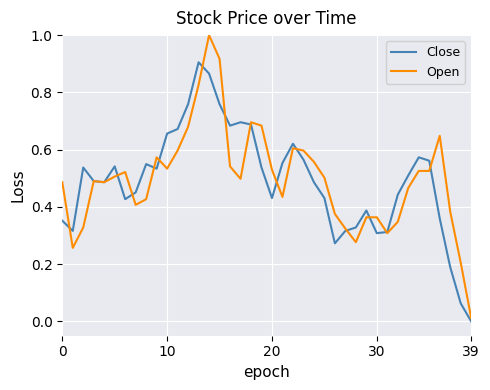

What is the highest value of the Open series?

1.0